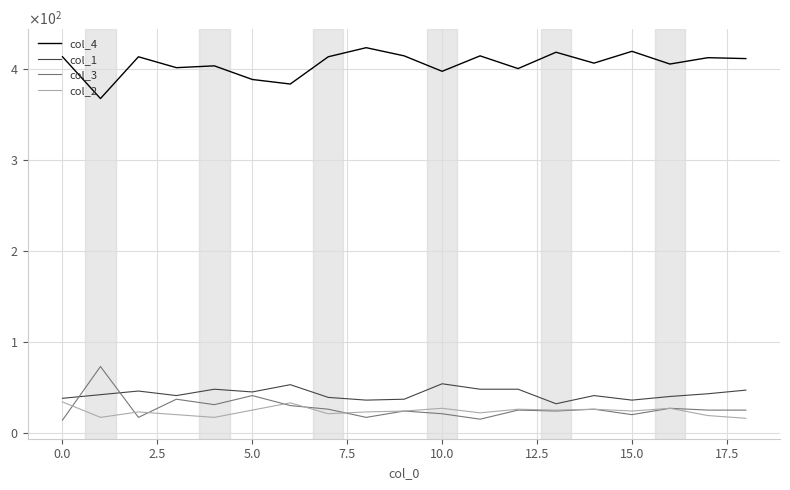

Which series has the largest total across all categories?

col_4